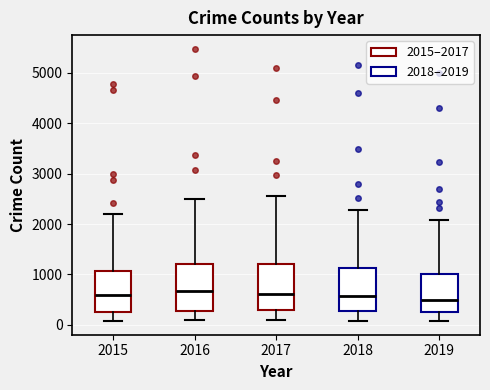

Reading left to right, transcribe this box plot: for each box, give where its median line is, the range the box spans, and where its two whiskers end, as read against the y-axis. The values are not printed on the chart, so give them approximately, as read against the axis.

2015: median 600, box 300 to 1100, whiskers 100 to 2200
2016: median 700, box 300 to 1200, whiskers 100 to 2500
2017: median 600, box 300 to 1200, whiskers 100 to 2600
2018: median 600, box 300 to 1100, whiskers 100 to 2300
2019: median 500, box 300 to 1000, whiskers 100 to 2100